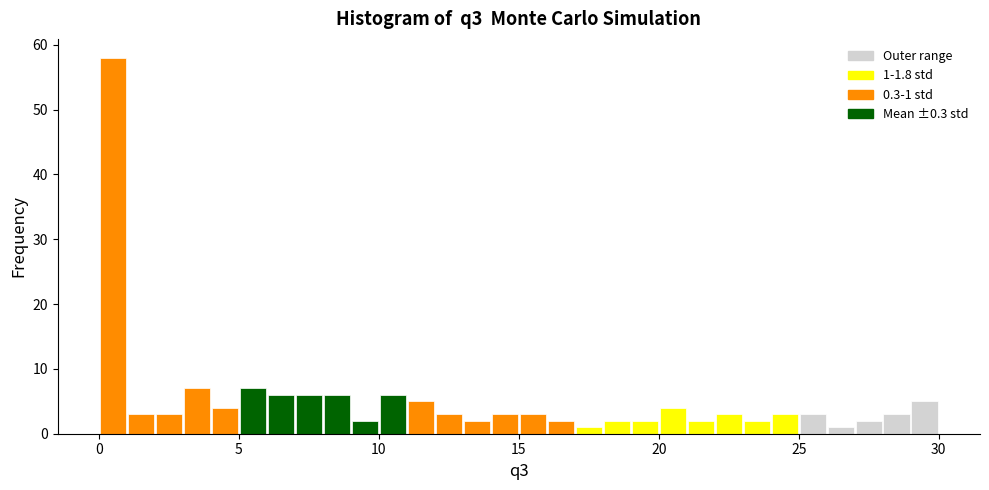

Read against the x-axis, roughly where is the centre of the tallest bar?

0.5